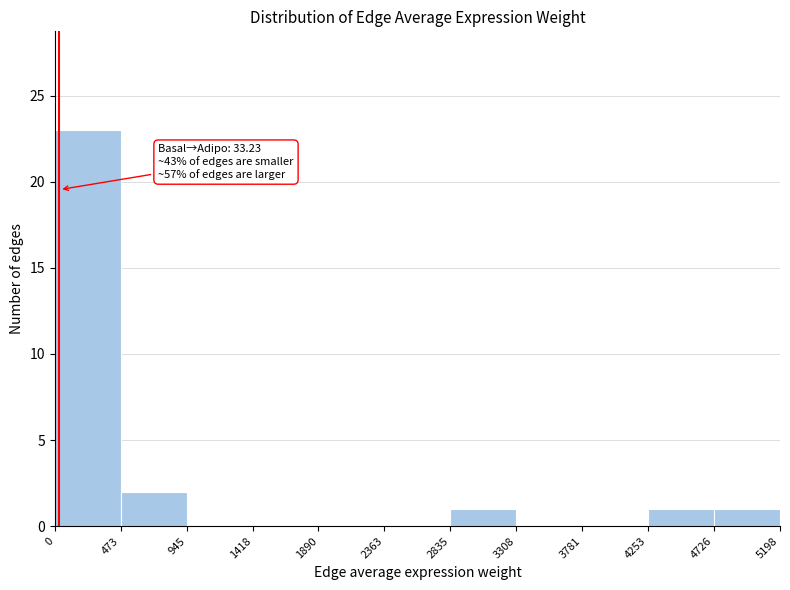

Over which range of the x-axis is the bar tallest?

0 to 473